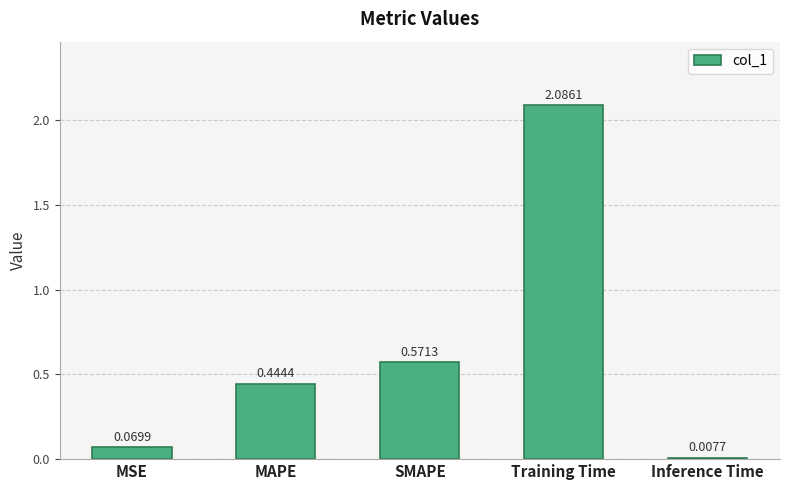

At which label is the value closest to 1?

SMAPE